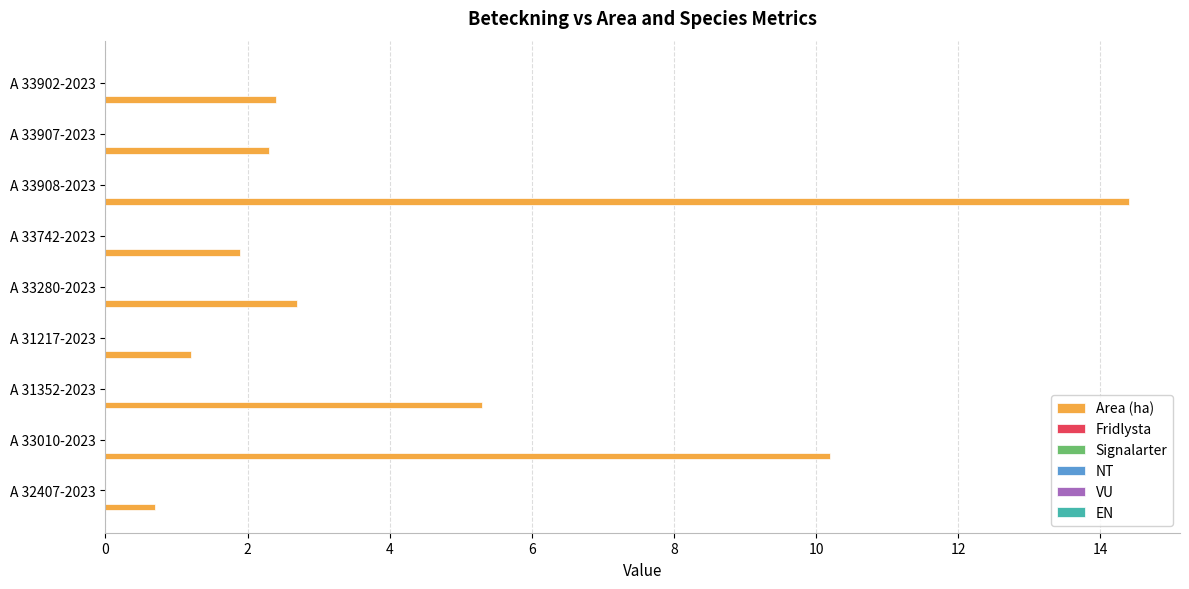

What is the average value?

4.6